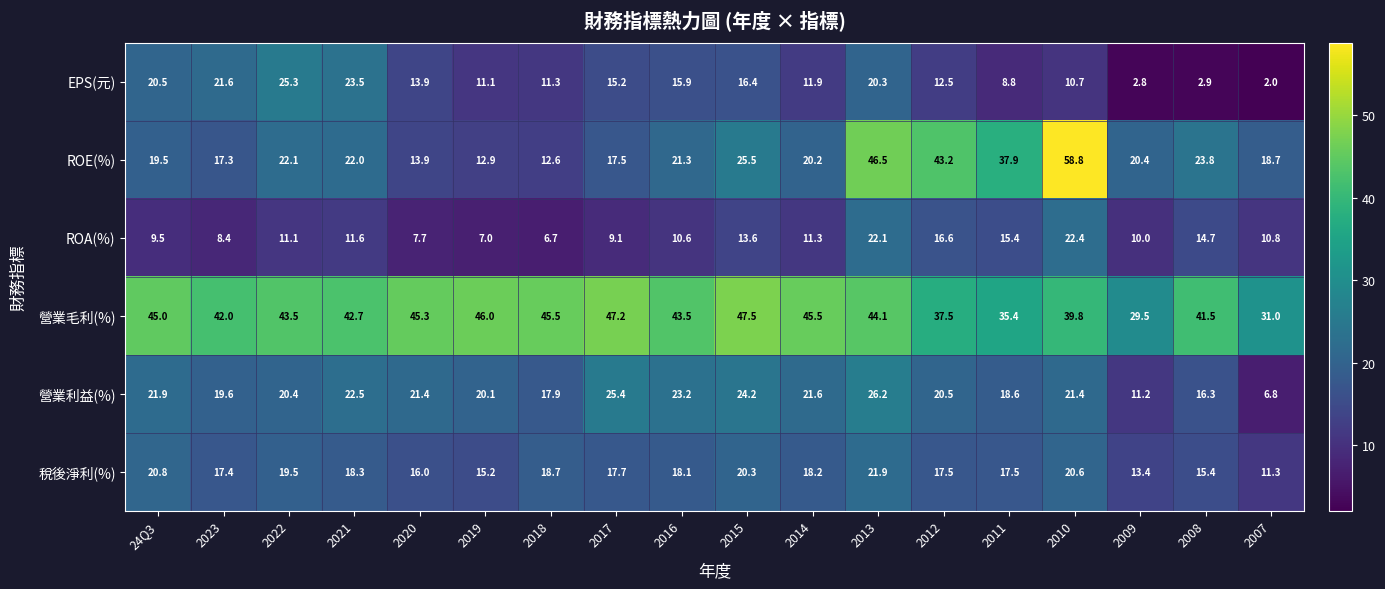

At which label is 稅後淨利(%) closest to 16?

2020